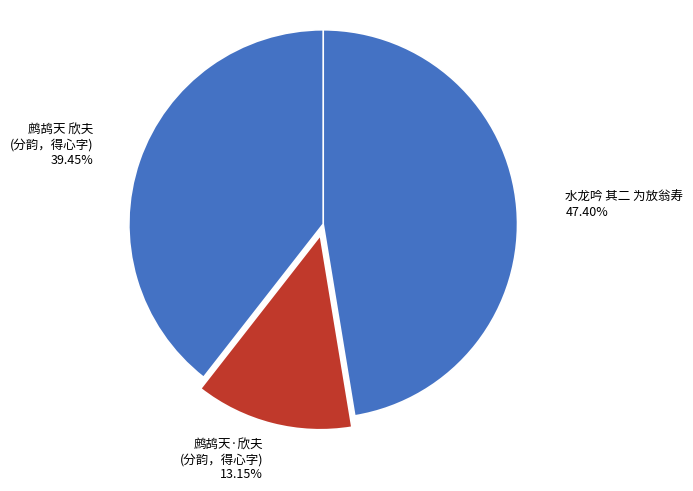

Is it true that 水龙吟 其二 为放翁寿 is 55% of the pie?

False